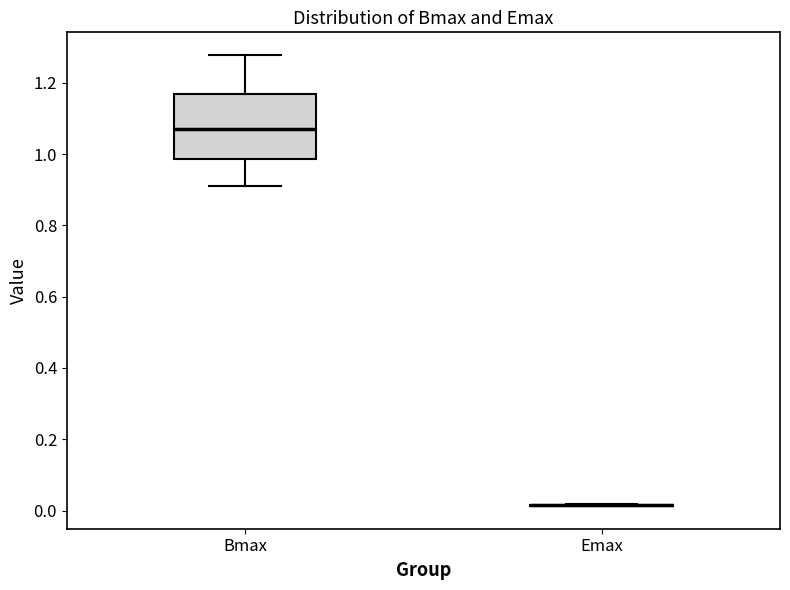

Reading left to right, read every box against the y-axis: the position of its median line, the range the box covers, and the ends of its whiskers. The values are not printed on the chart, so give them approximately, as read against the axis.

Bmax: median 1.08, box 0.98 to 1.16, whiskers 0.92 to 1.28
Emax: box collapsed to a line at 0.02, whiskers 0.02 to 0.02